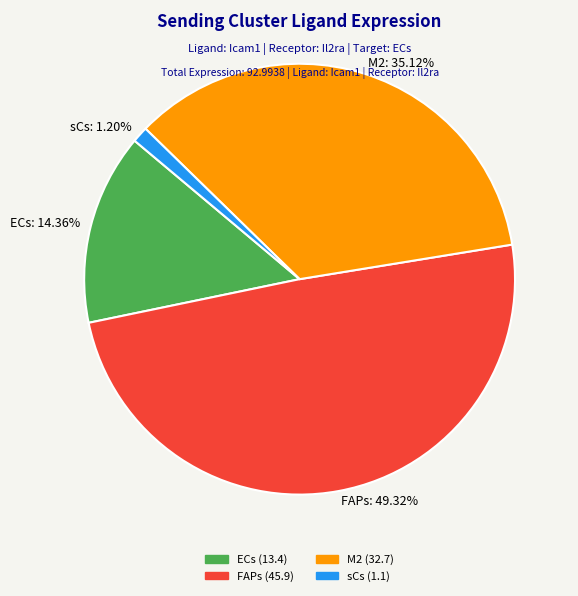

Approximately how many times larger is the value at FAPs compared to ECs?

3.4